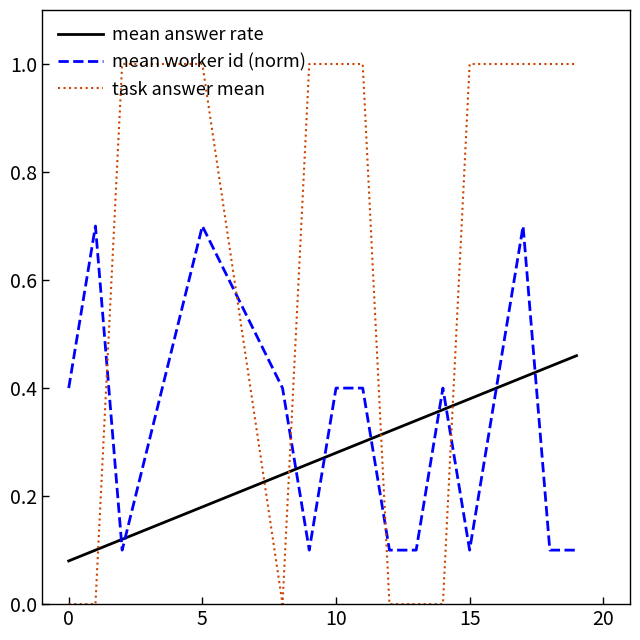

Which series has the widest spread of values?

task answer mean